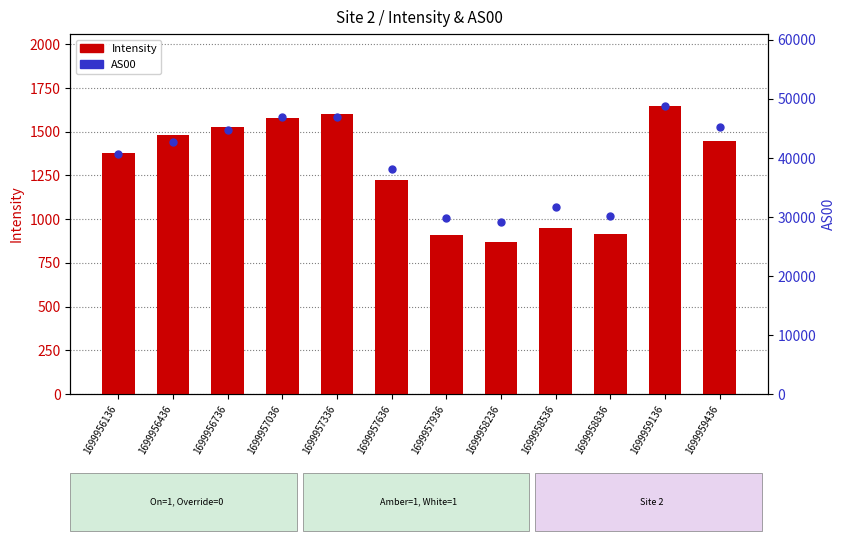

Is the value of AS00 at 1699958536 greater than the value of Intensity at 1699957336?

Yes